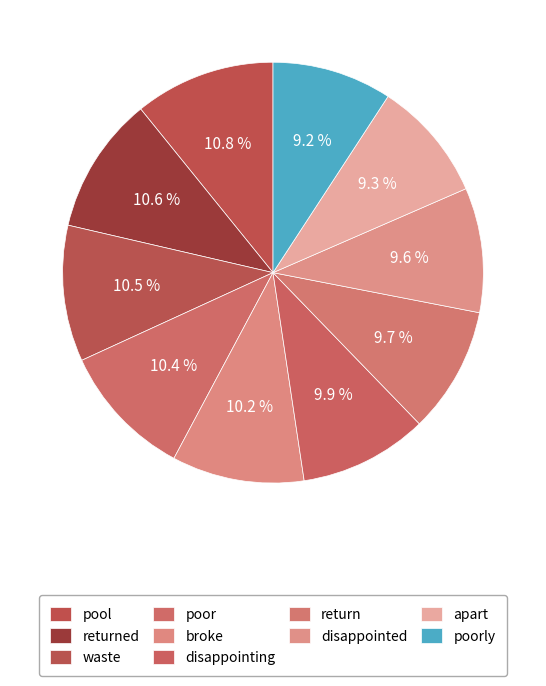

The poor slice represents 3% of the pie. True or false?

False